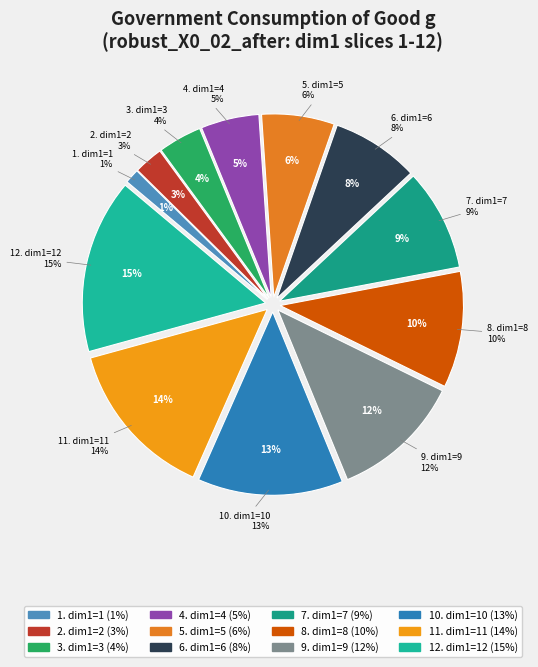

How much of the chart is everything except robust_X0_02_after dim1=8?

89.7%